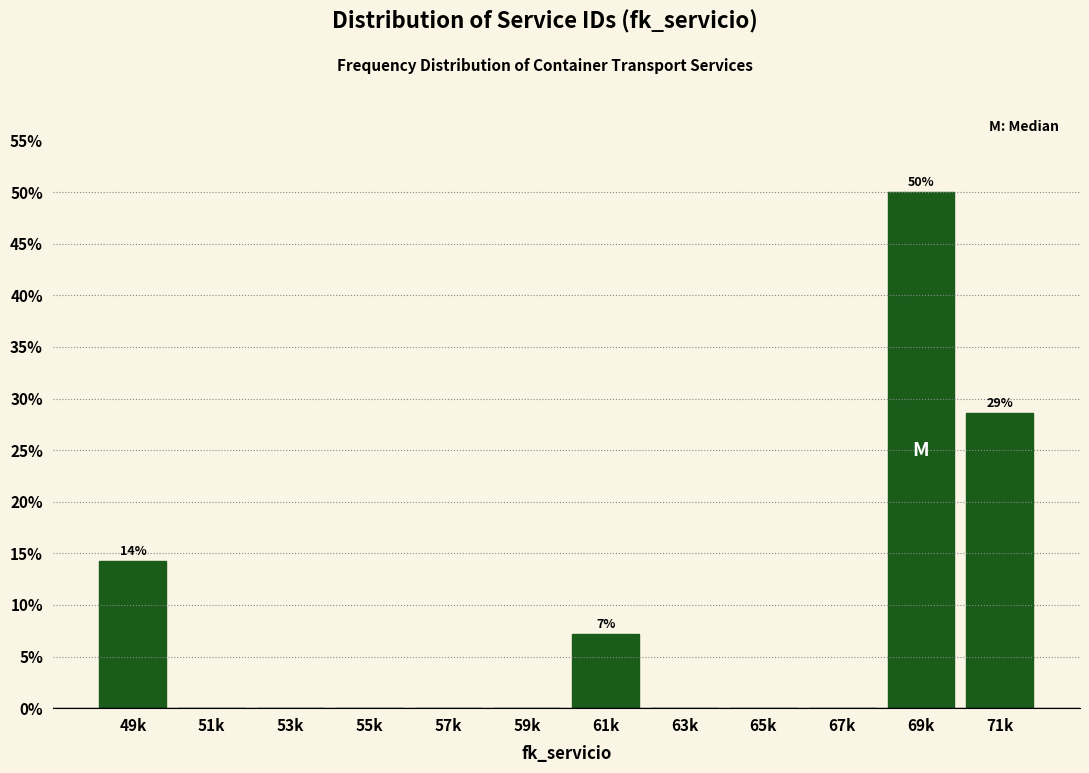

Reading left to right, list all the values displayed in this chart.

49k=14.3	51k=0.0	53k=0.0	55k=0.0	57k=0.0	59k=0.0	61k=7.1	63k=0.0	65k=0.0	67k=0.0	69k=50.0	71k=28.6